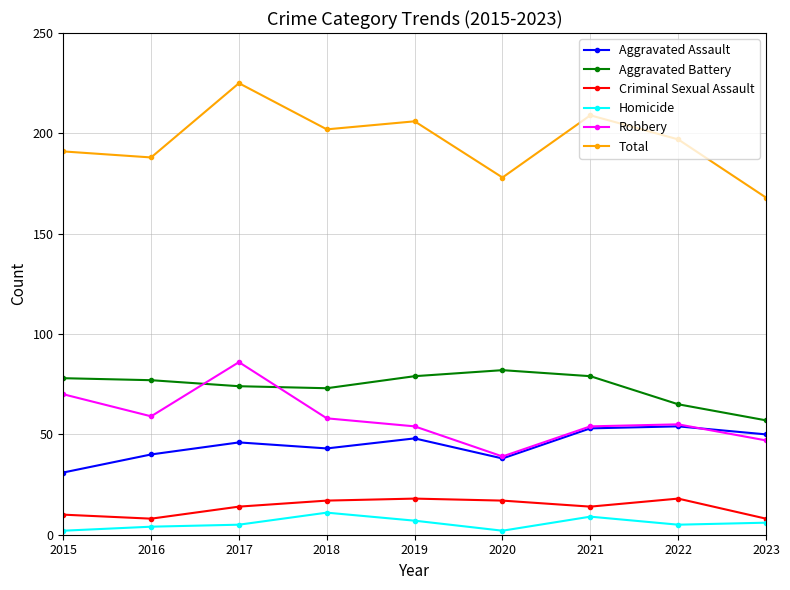

Where is the first local maximum for Total?

2017